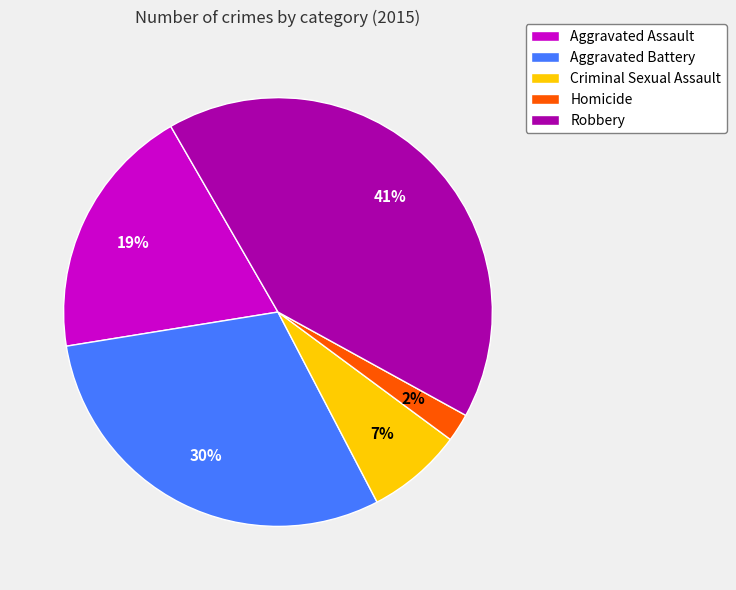

To the nearest percent, what is the difference between the largest and smallest slice percentages?

39%